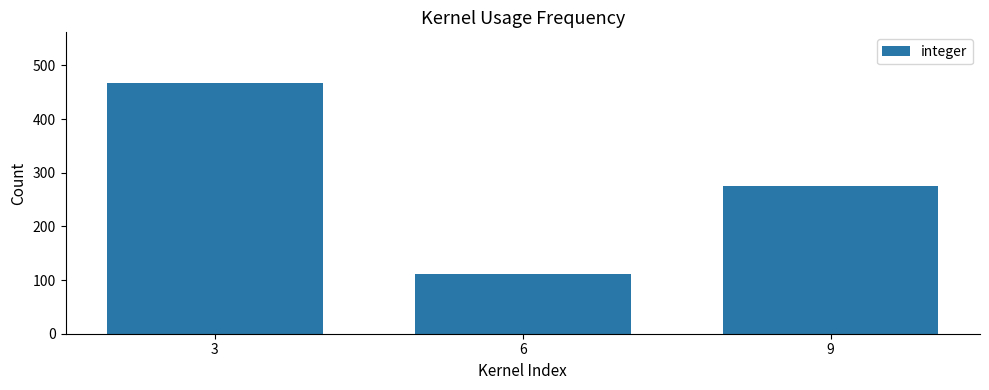

What is the change in value from 3 to 9?

-193